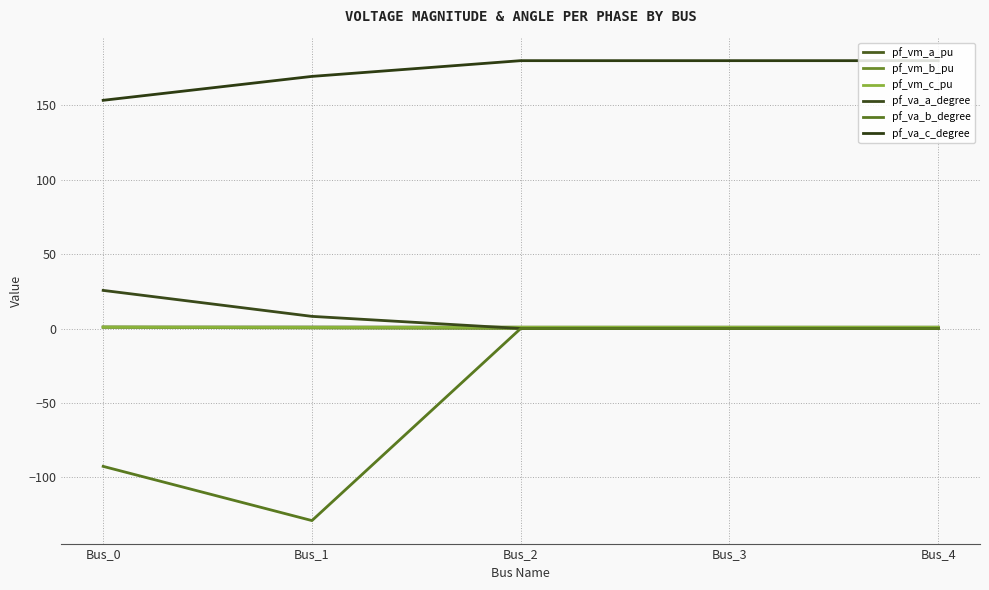

The pf_va_c_degree series shows 91.0 at Bus_2. True or false?

False